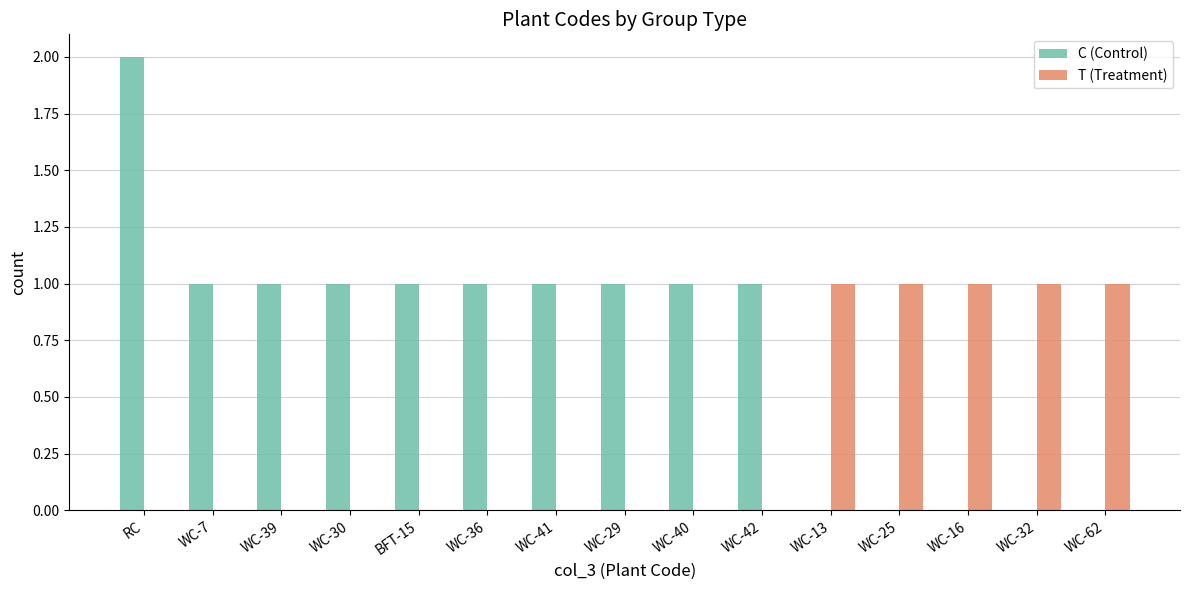

Which series has the largest total across all categories?

C (Control)